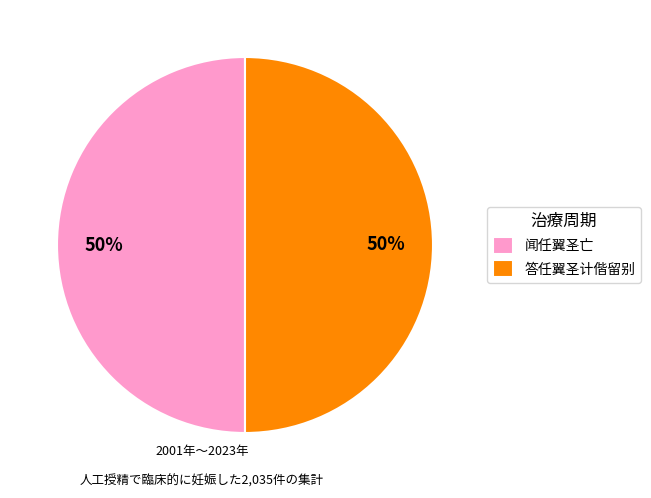

The 答任翼圣计偕留别 slice represents 36% of the pie. True or false?

False